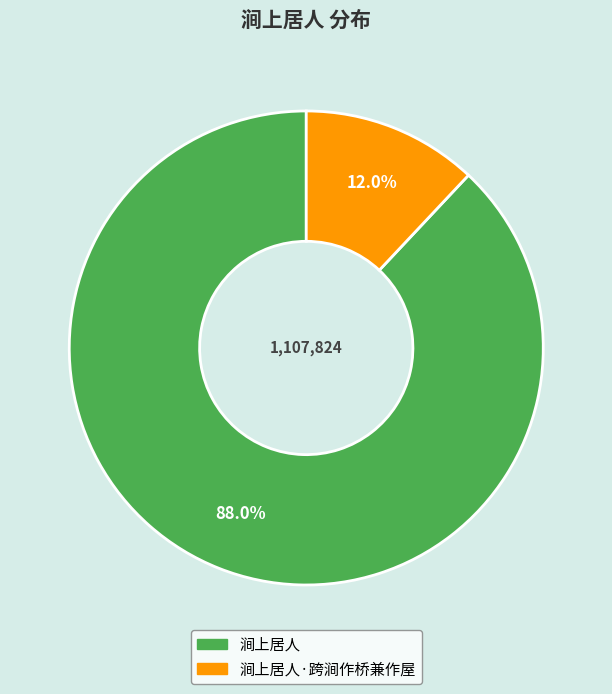

Combined, do 涧上居人 and 涧上居人·跨涧作桥兼作屋 account for over 50%?

Yes